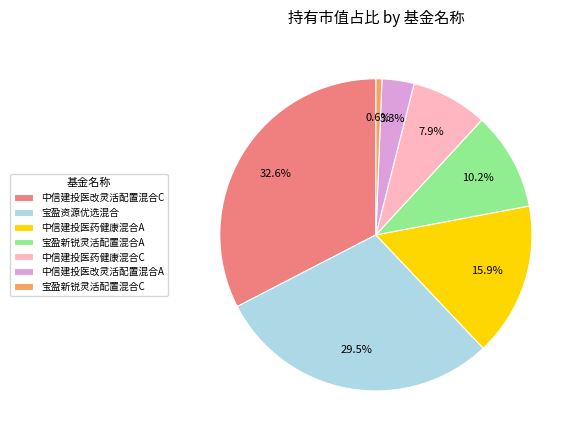

Is it true that 宝盈新锐灵活配置混合A is 10% of the pie?

True